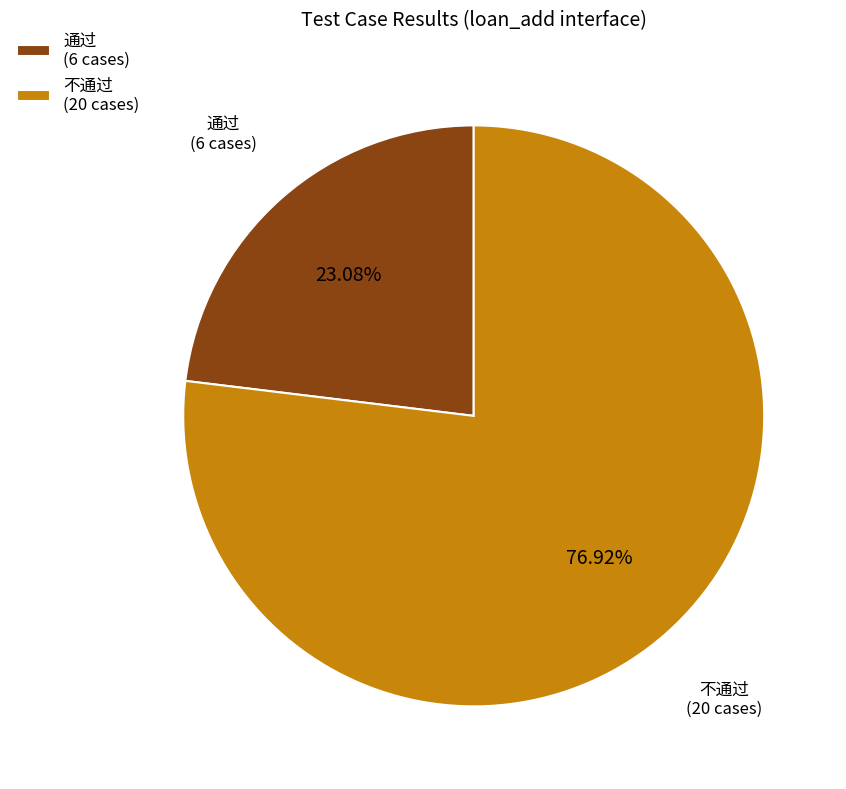

Is it true that 通过 is 35% of the pie?

False